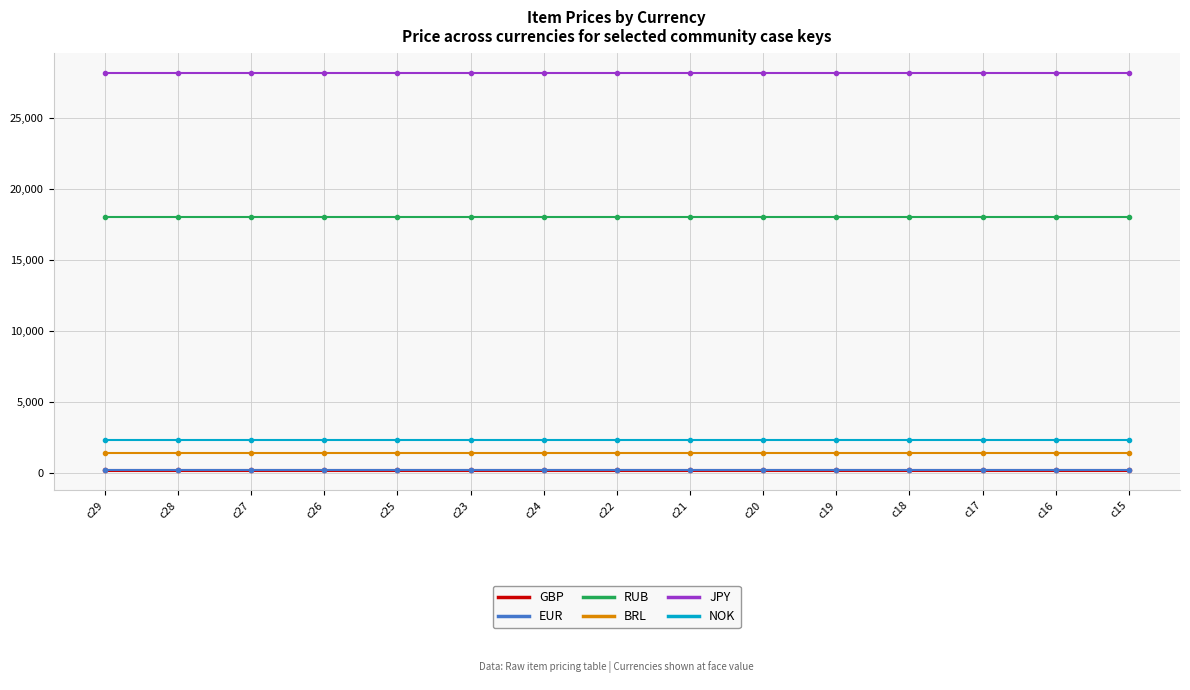

What is the label of the 8th point from the right?

c22